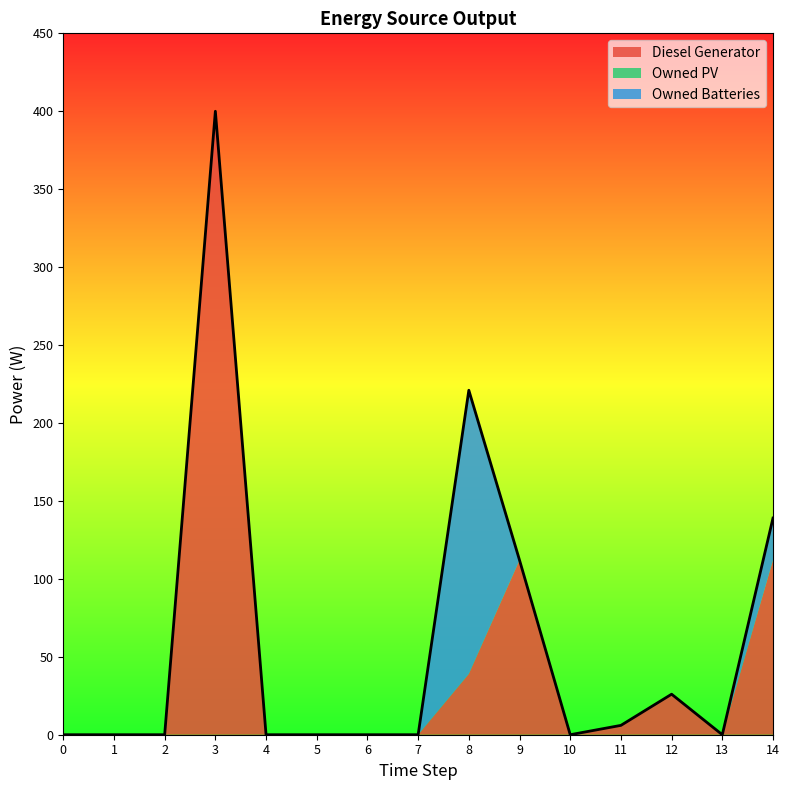

Reading left to right, list all the values displayed in this chart.

Diesel Generator: 0=0	1=0	2=0	3=400	4=0	5=0	6=0	7=0	8=39	9=112	10=0	11=6	12=26	13=0	14=112
Owned PV: 0=0	1=0	2=0	3=0	4=0	5=0	6=0	7=0	8=0	9=0	10=0	11=0	12=0	13=0	14=0
Owned Batteries: 0=0	1=0	2=0	3=0	4=0	5=0	6=0	7=0	8=182	9=0	10=0	11=0	12=0	13=0	14=27